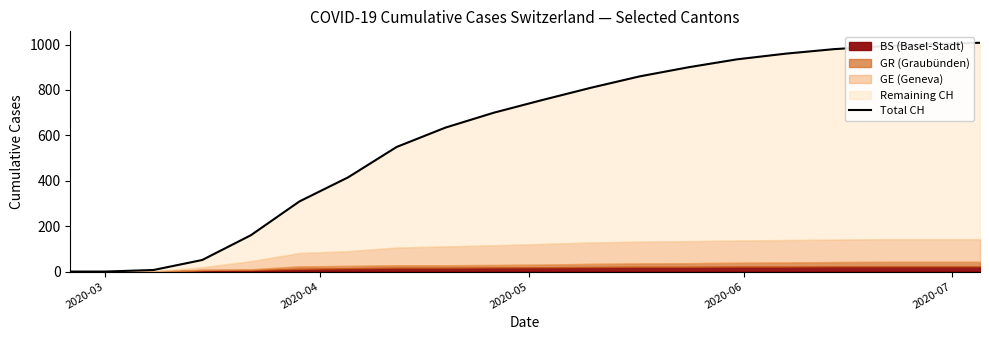

What is the maximum value shown in the chart?

1008